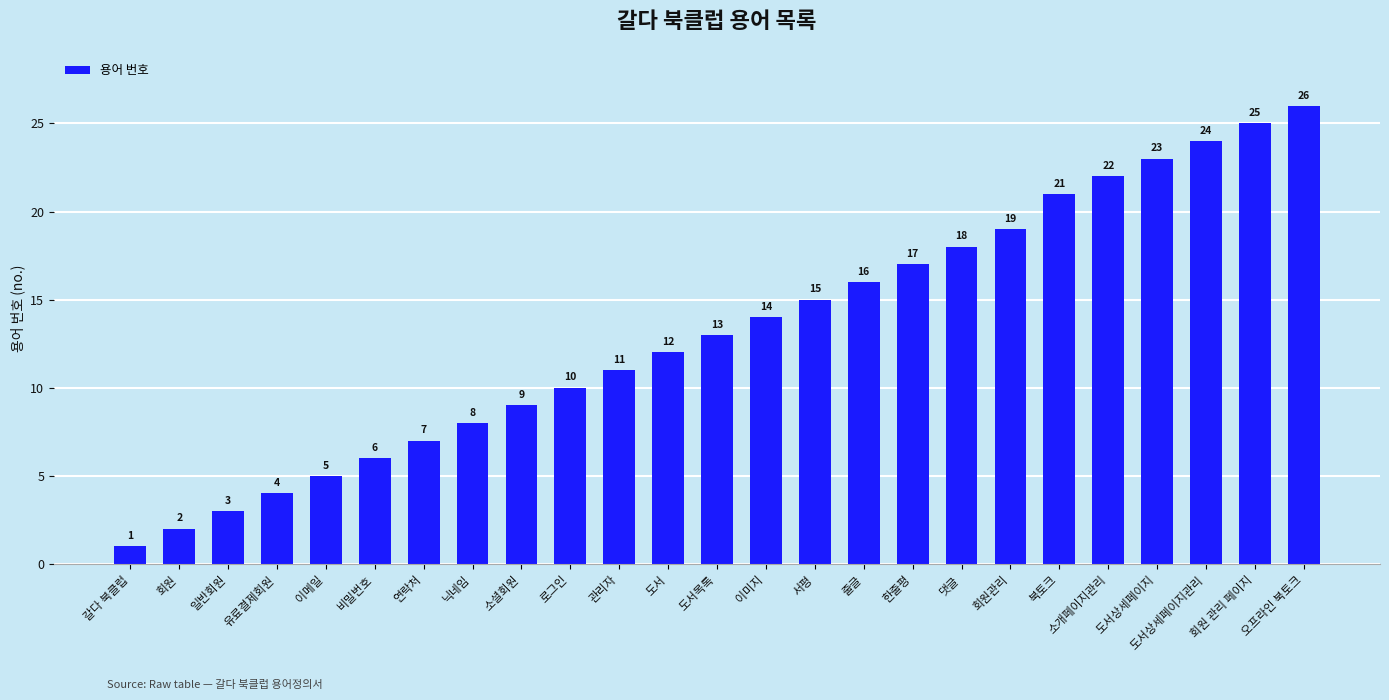

What is the average value?

13